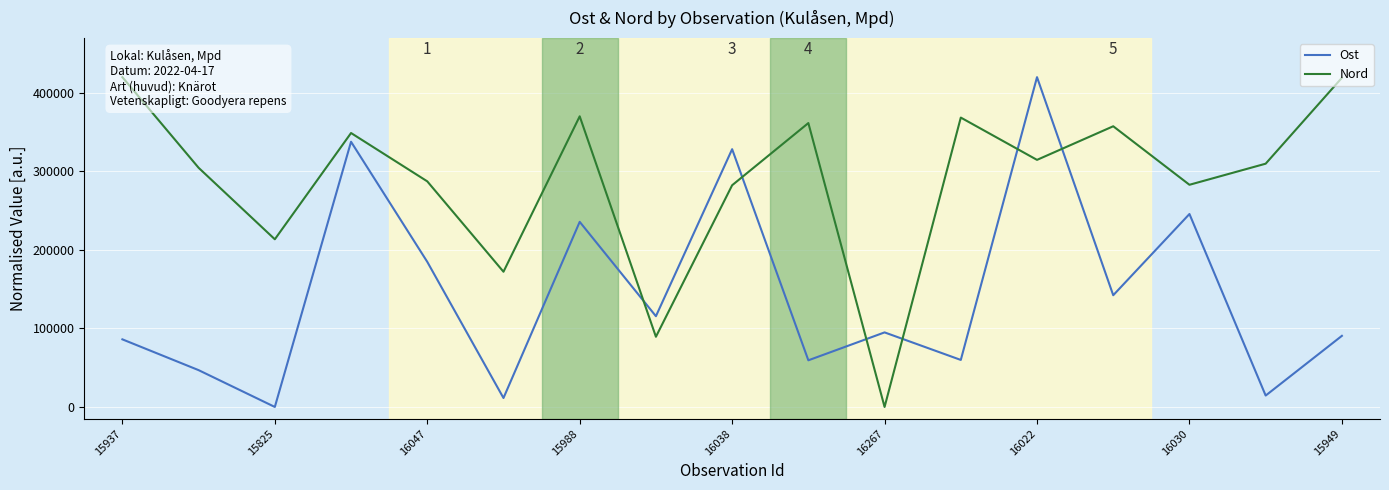

True or false: Ost has a value of 328279.6 at 16038.

True